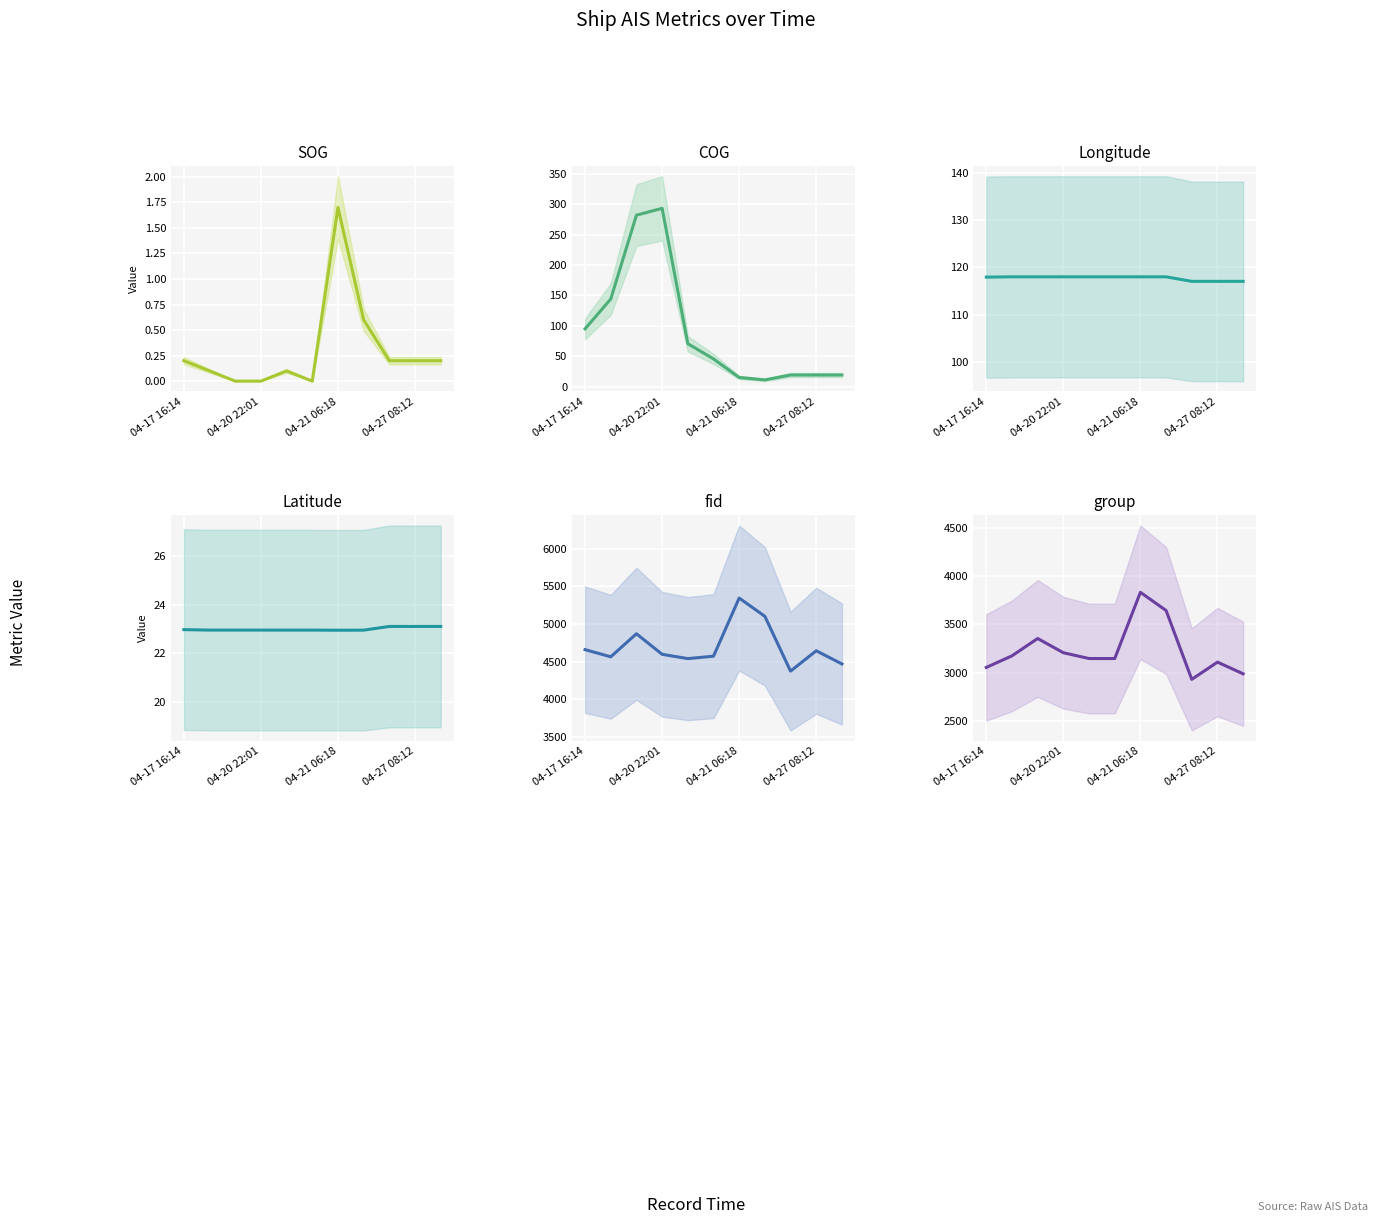

True or false: Latitude has more than 0 points higher than both neighbors.

False